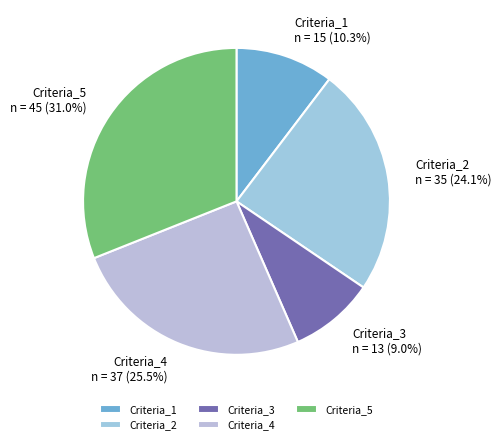

Rank the categories by value from lowest to highest.

Criteria_3, Criteria_1, Criteria_2, Criteria_4, Criteria_5